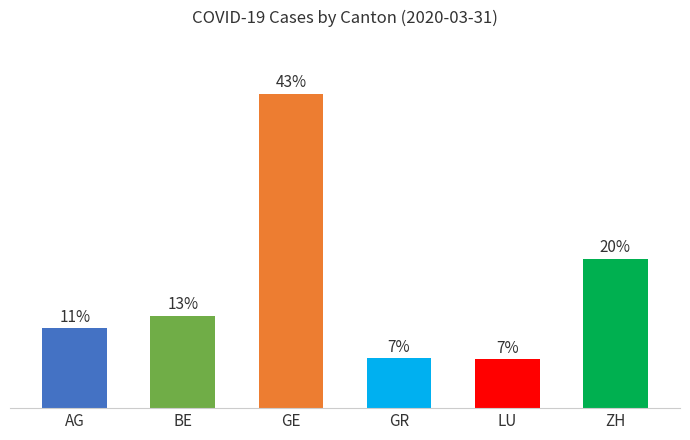

Does the chart contain any negative values?

No